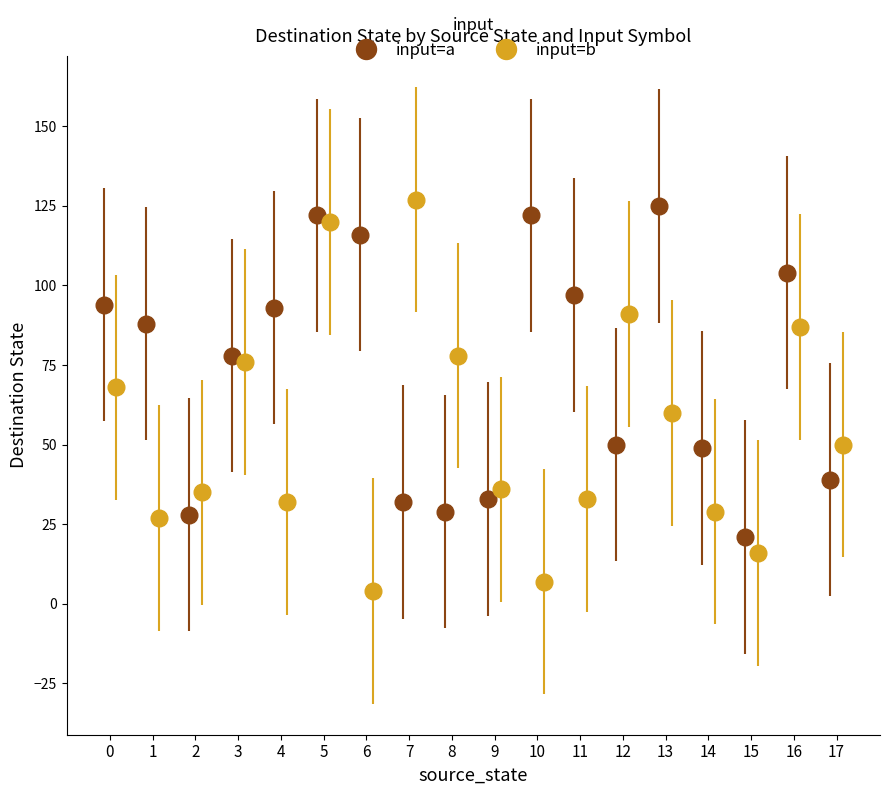

List the labels in order of destination_state value, smallest first.

13, 21, 31, 30, 3, 4, 16, 29, 9, 14, 18, 23, 5, 19, 34, 28, 24, 35, 27, 1, 7, 6, 17, 33, 2, 25, 8, 0, 22, 32, 12, 11, 10, 20, 26, 15